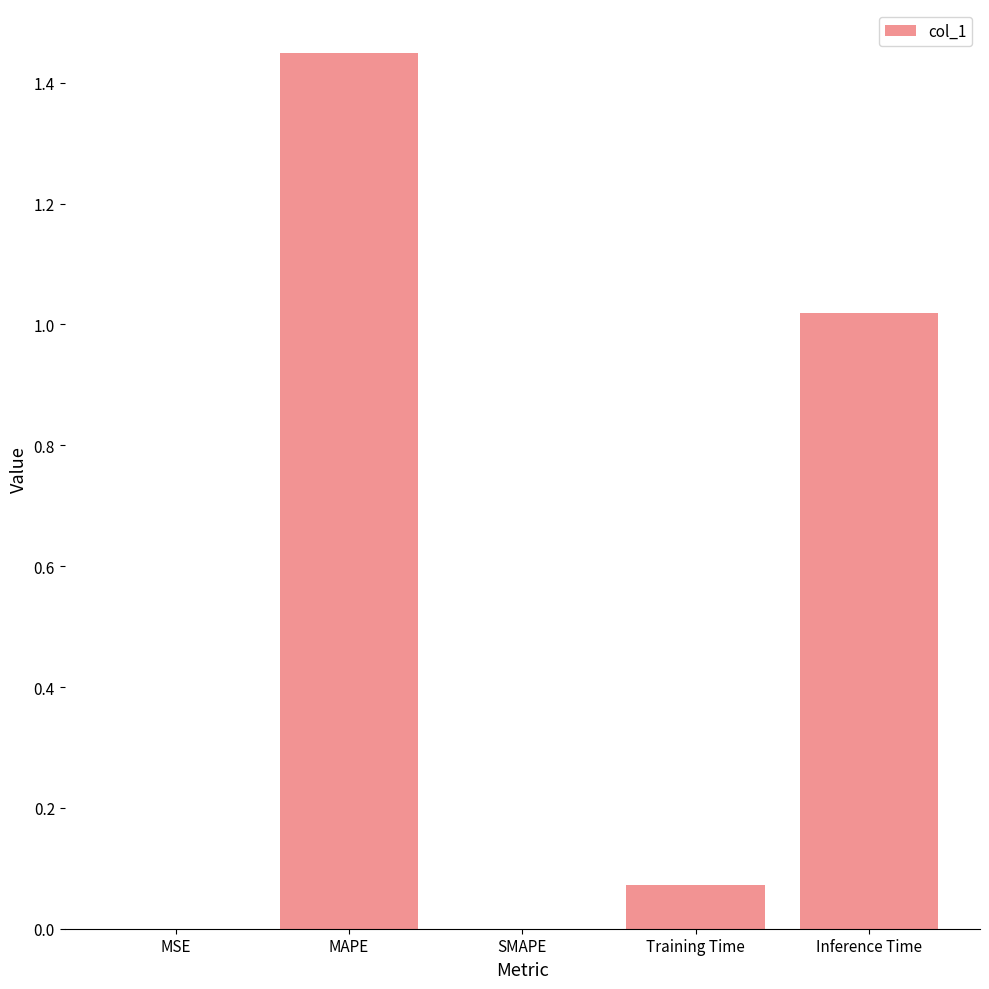

What is the sum of all values?

2.5